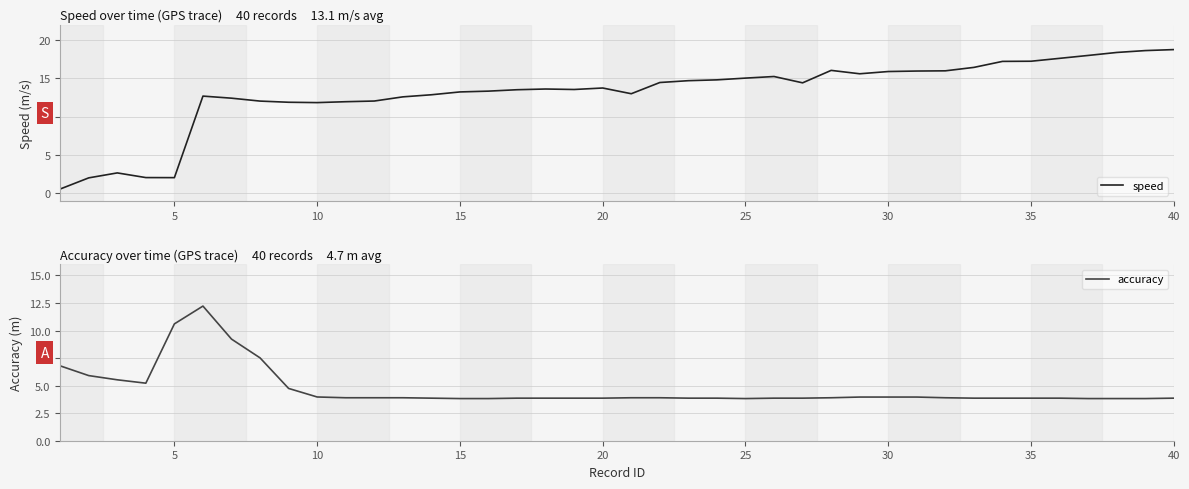

What is the difference between the maximum and second lowest values in the accuracy series?

8.4